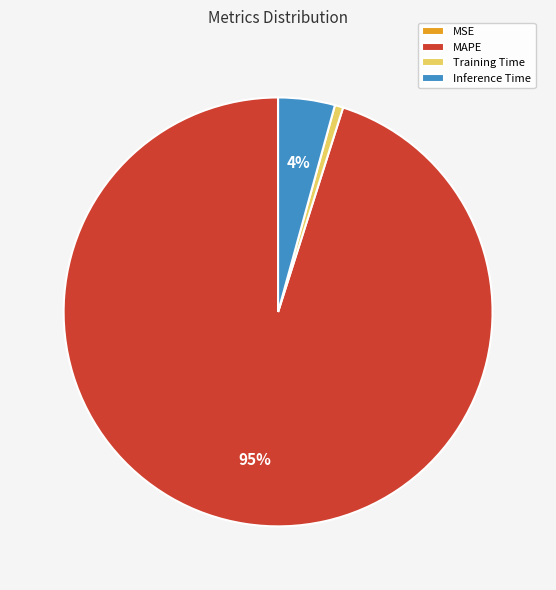

Which has a higher value, Training Time or Inference Time?

Inference Time